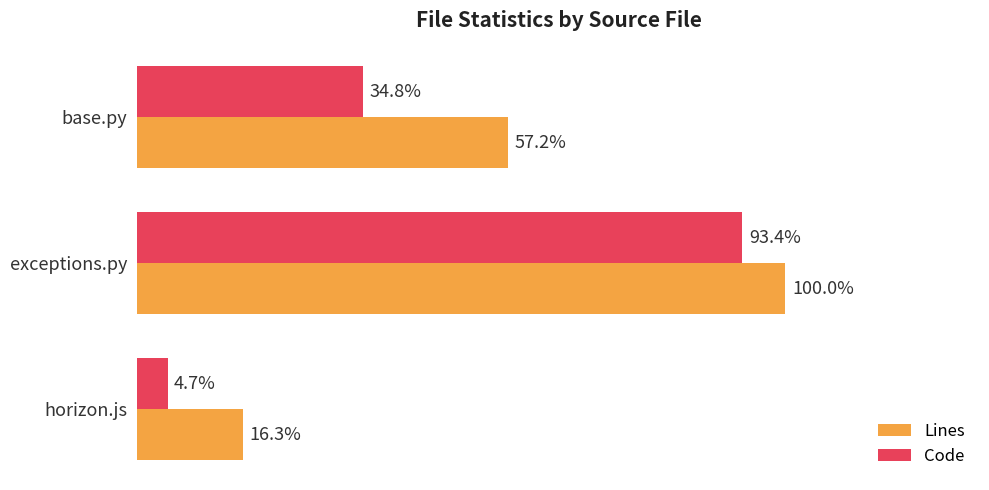

Is the value of Code at base.py greater than the value of Lines at horizon.js?

Yes